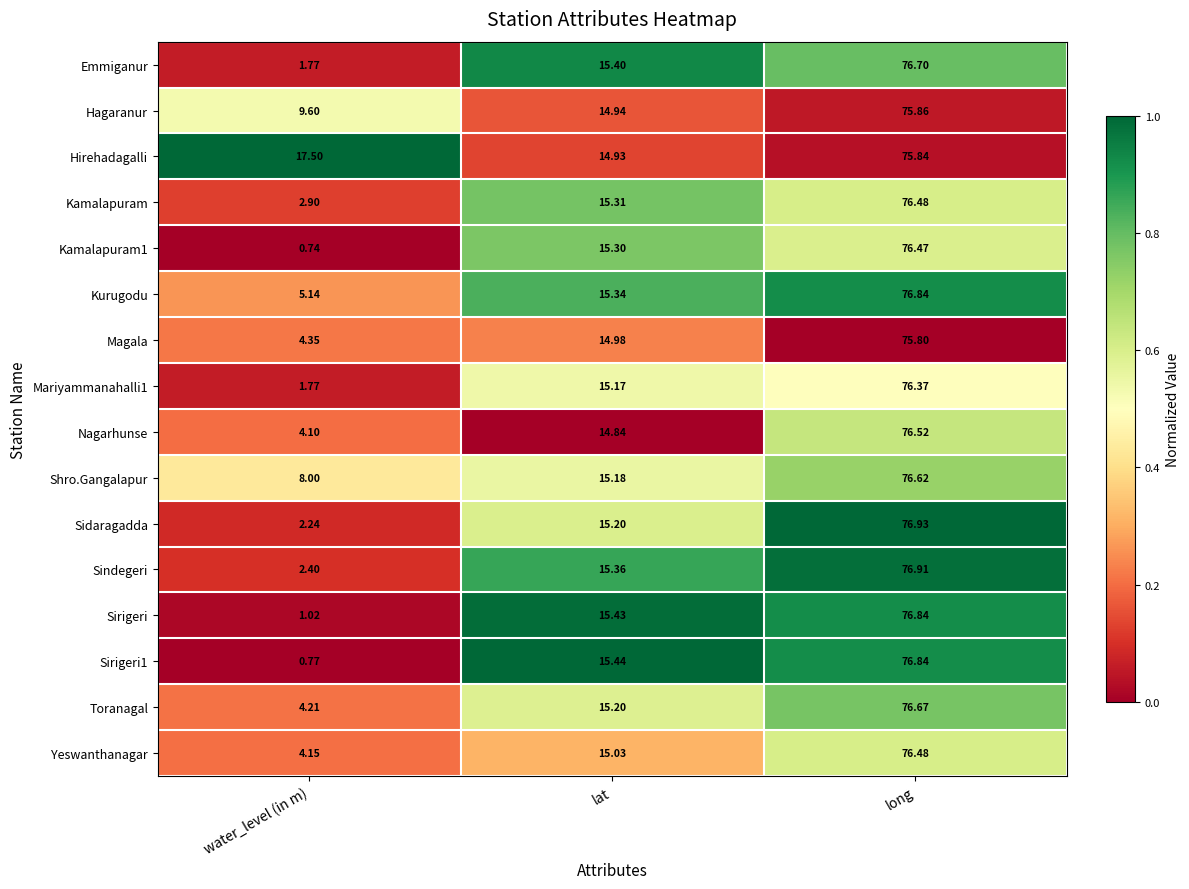

How many series are shown in this chart?

16